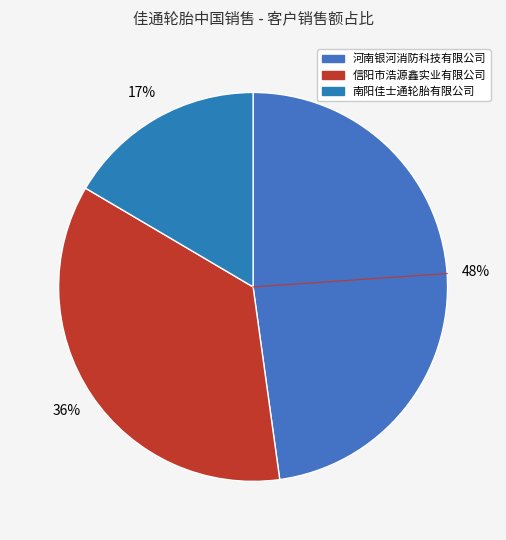

What is the largest slice in the pie chart?

河南银河消防科技有限公司